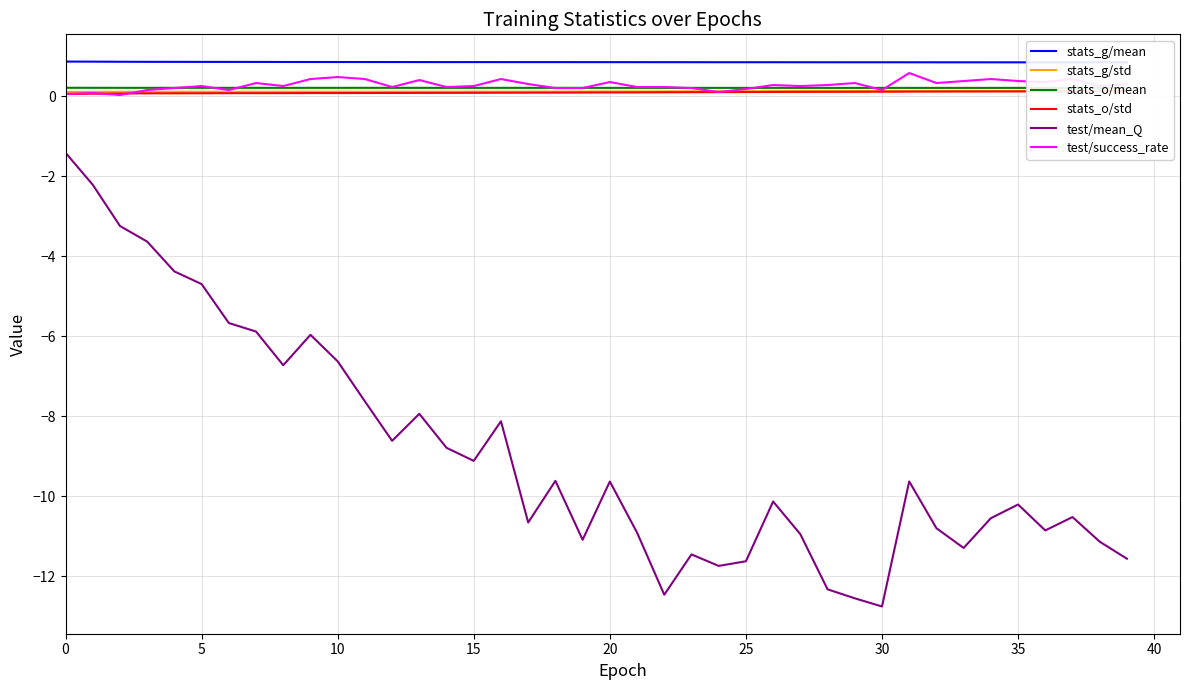

How many lines are shown in the chart?

6